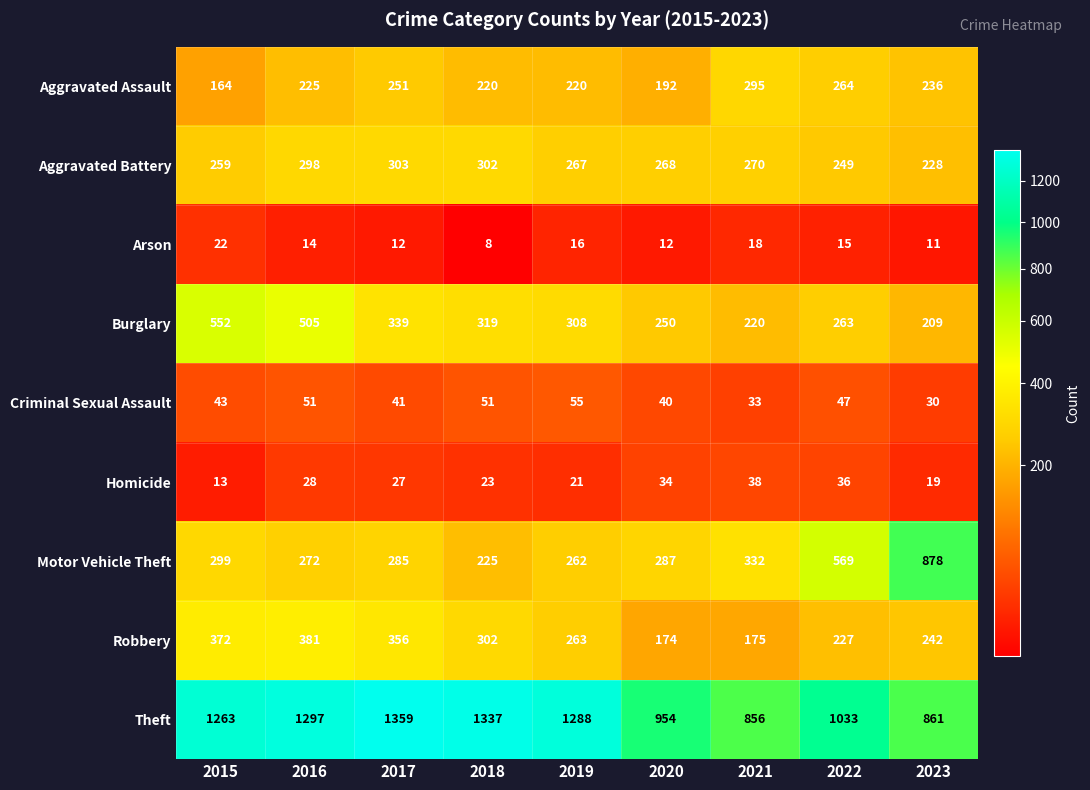

Rank the series at 2022 from lowest to highest value.

Arson, Homicide, Criminal Sexual Assault, Robbery, Aggravated Battery, Burglary, Aggravated Assault, Motor Vehicle Theft, Theft